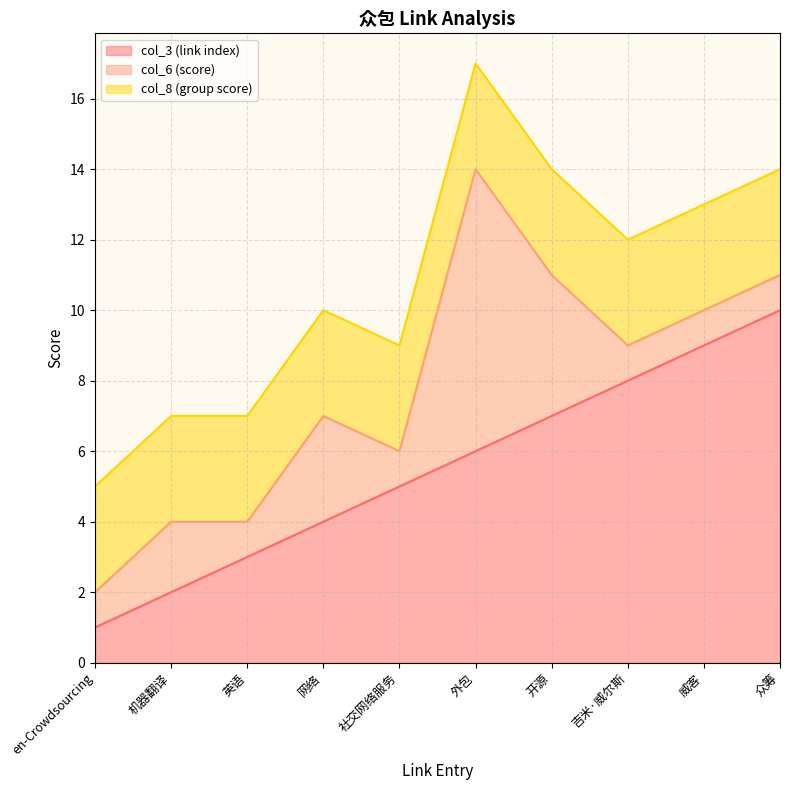

How many times do col_3 (link index) and col_6 (score) cross each other?

2